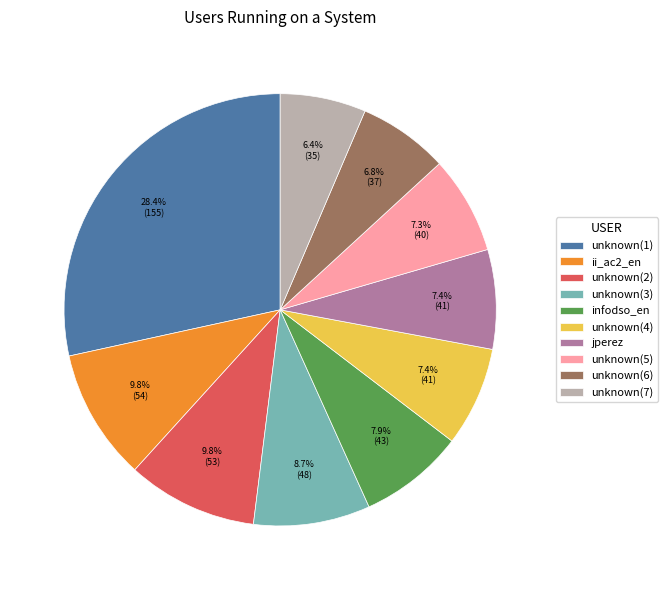

Approximately how many times larger is the value at unknown(6) compared to unknown(5)?

0.9